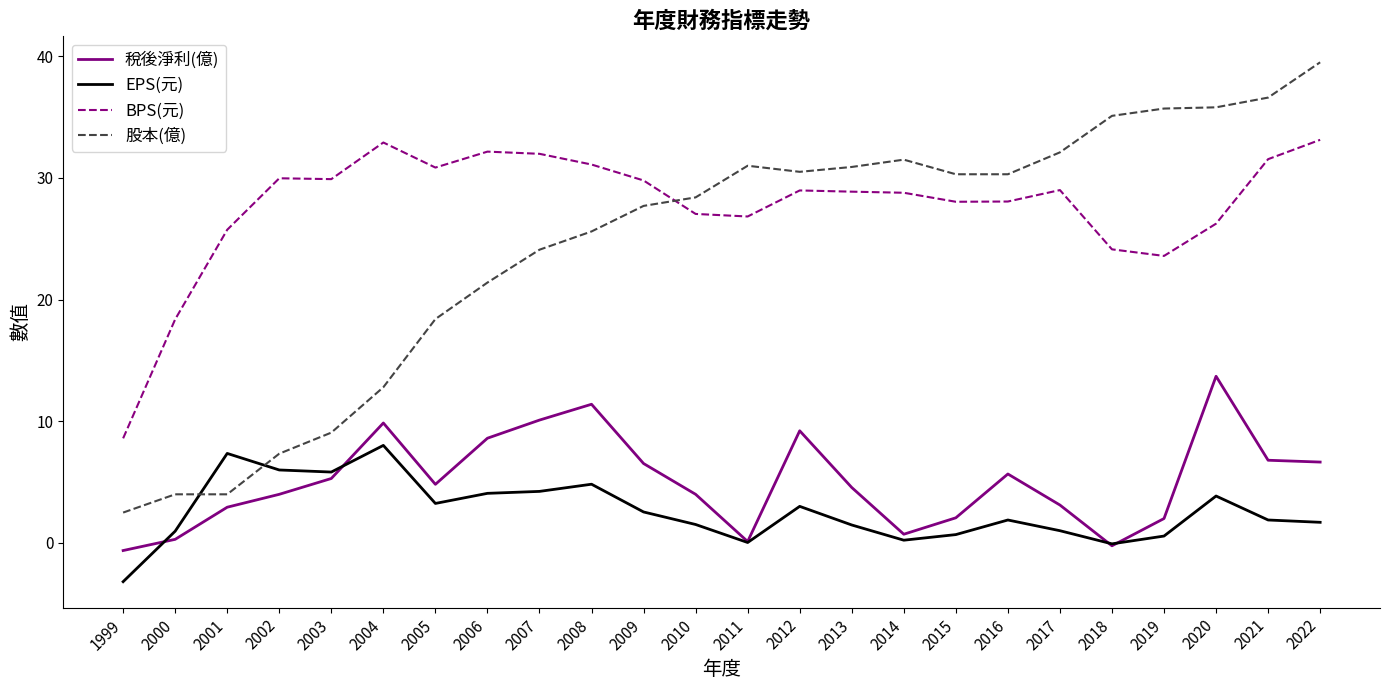

Is the value of BPS(元) at 2000 greater than the value of EPS(元) at 2014?

Yes